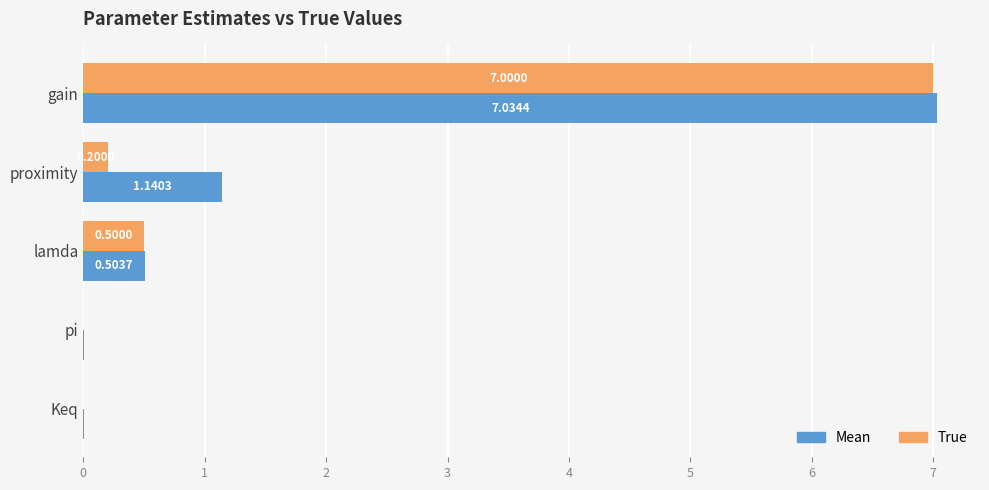

What is the sum of the True values at gain and lamda?

7.5